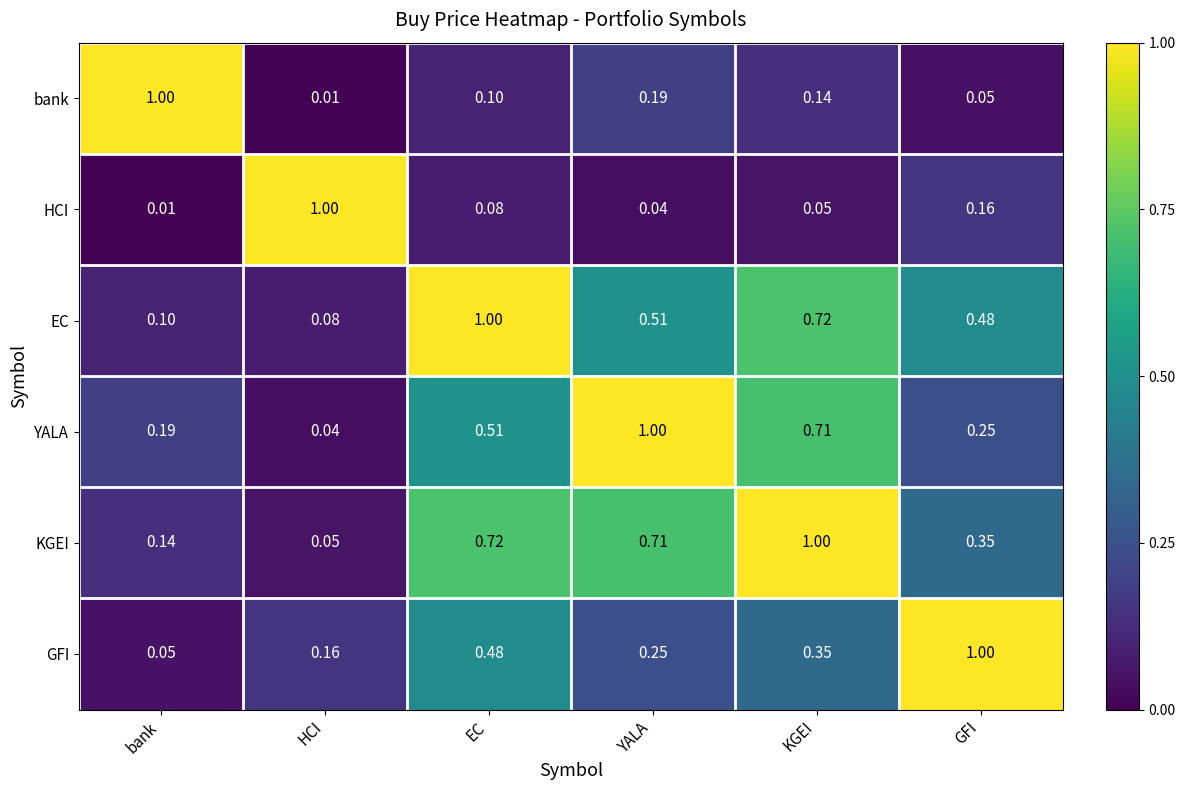

Which category has the lowest value in the YALA series?

HCI